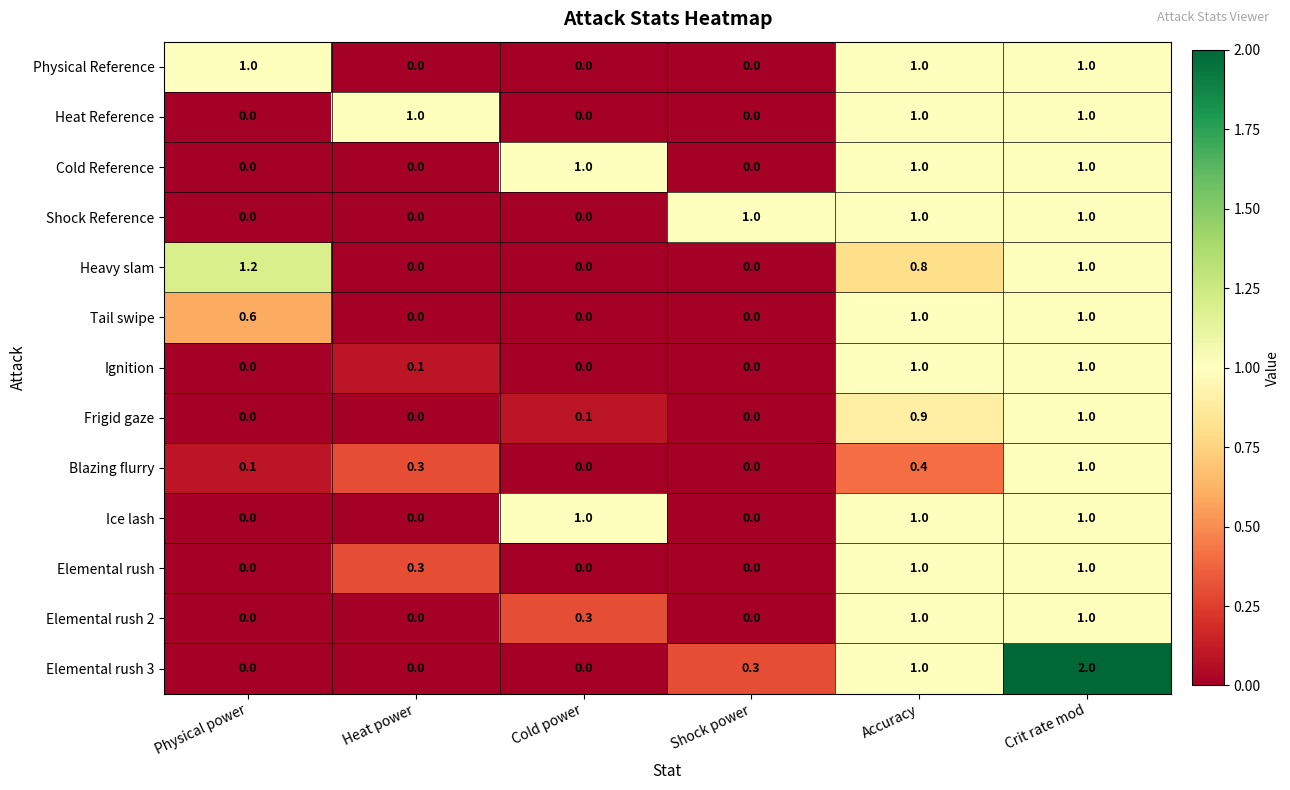

What is the maximum value for Heavy slam?

1.2